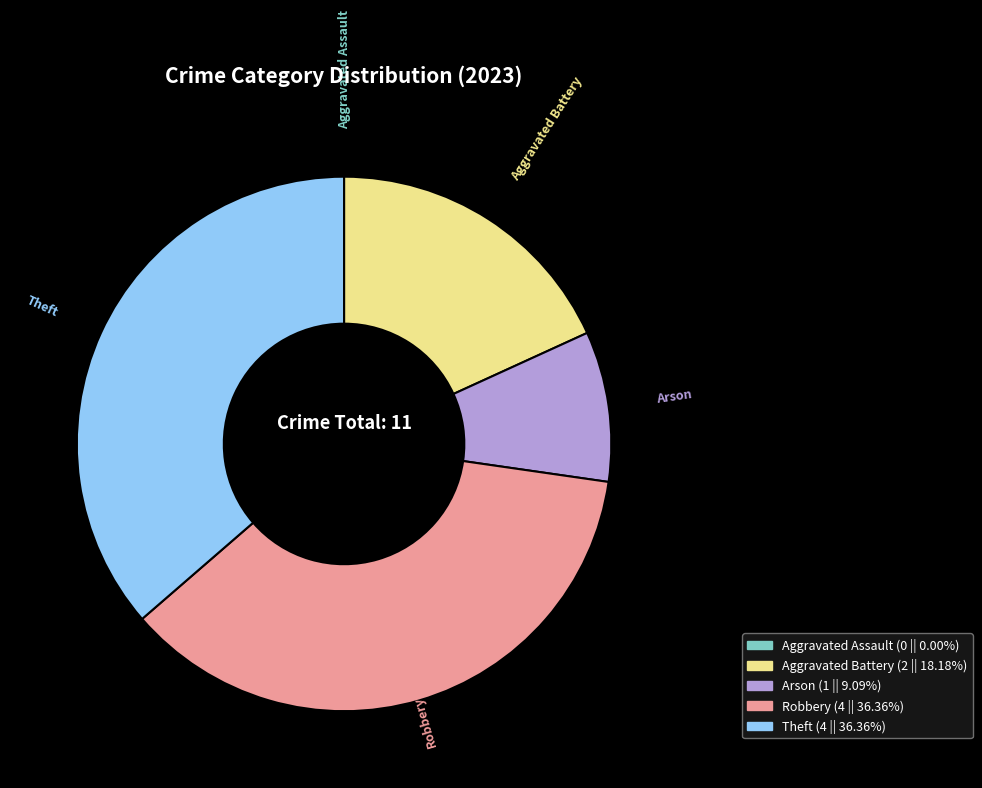

Is the sum of Arson and Aggravated Battery greater than half?

No